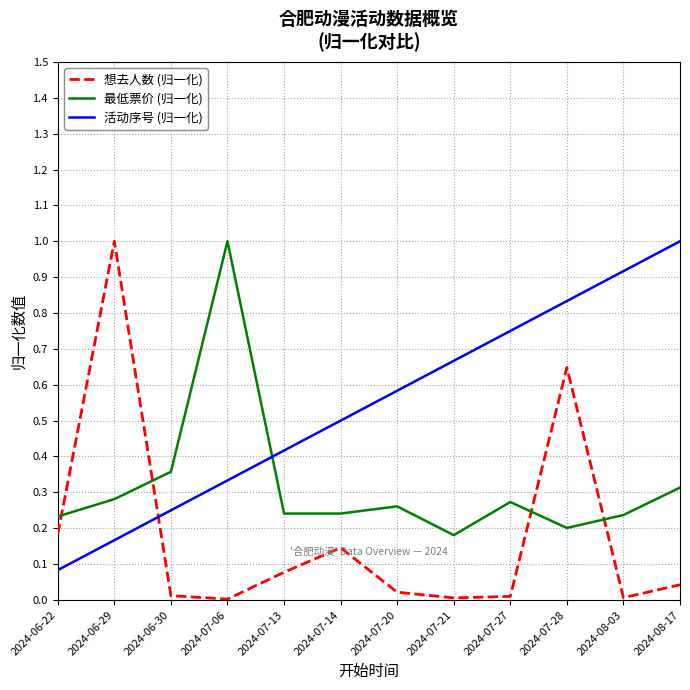

What is the greatest value displayed?

1.0